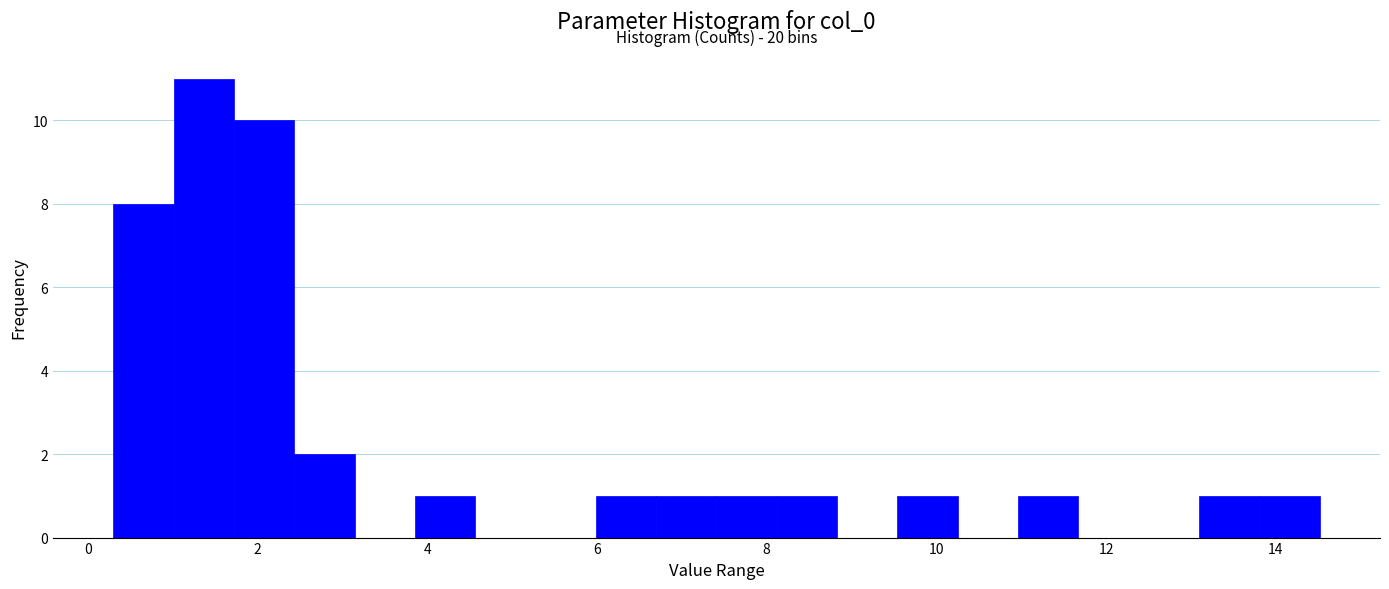

Read against the x-axis, roughly where is the centre of the tallest bar?

1.4